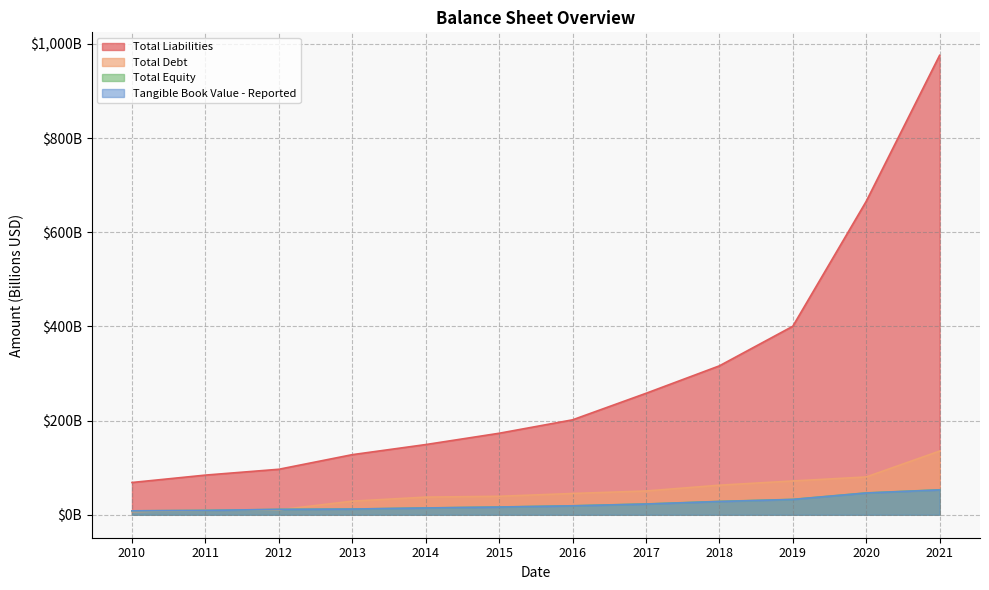

After their last crossing, which series has the higher values: Total Debt or Total Equity?

Total Debt